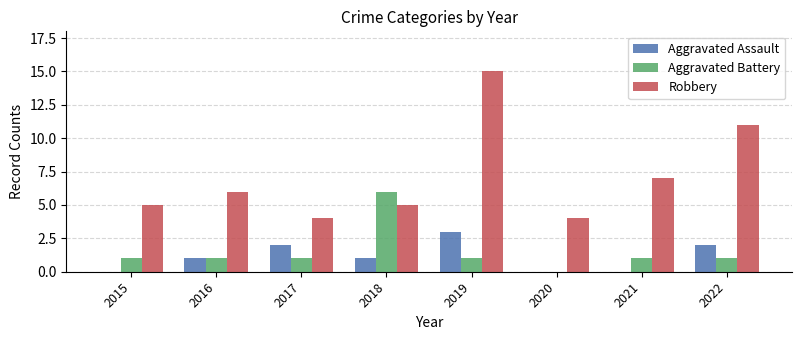

What is the spread (max minus min) of values at 2021?

7